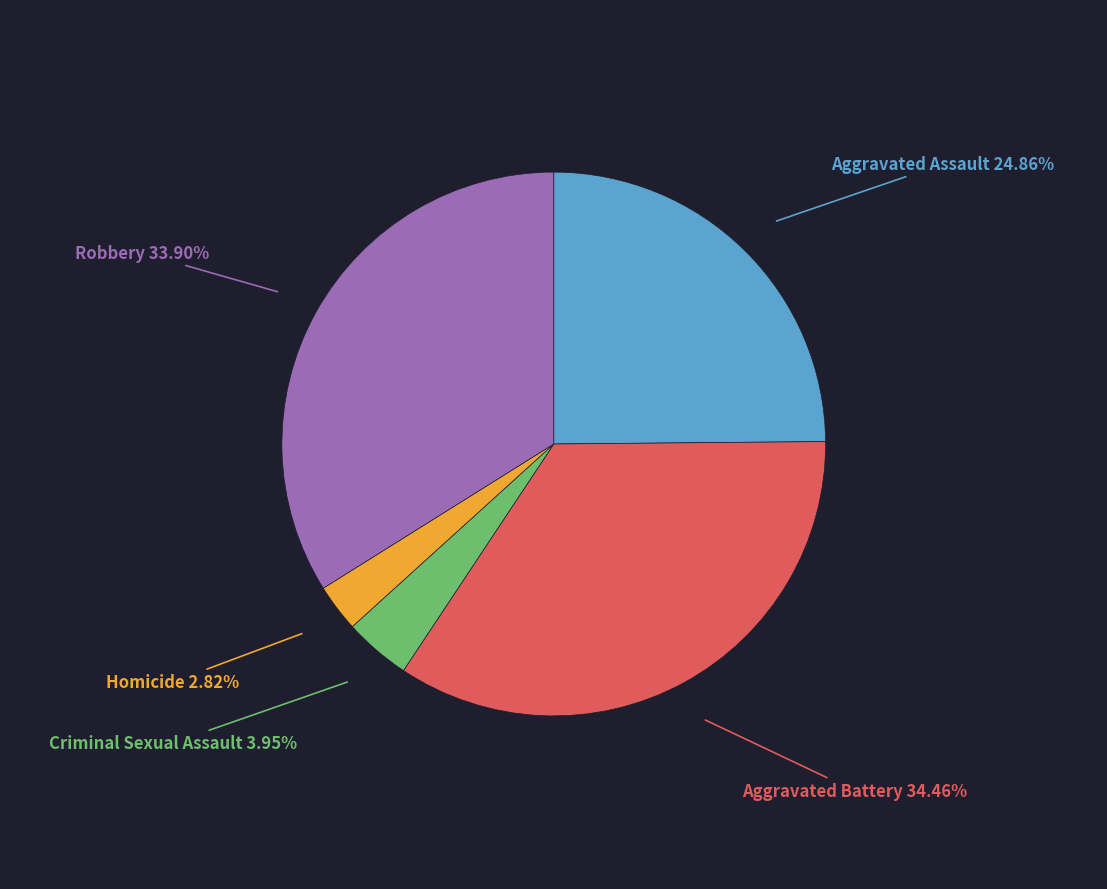

What is the smallest slice in the pie chart?

Homicide